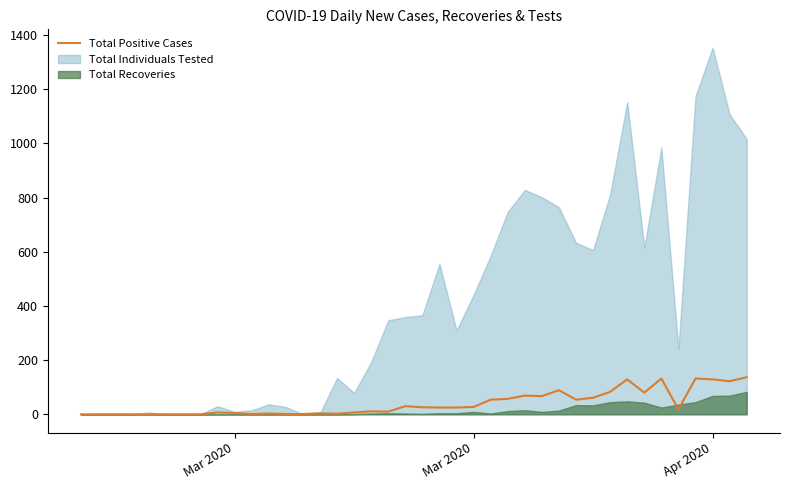

What is the average value?

40